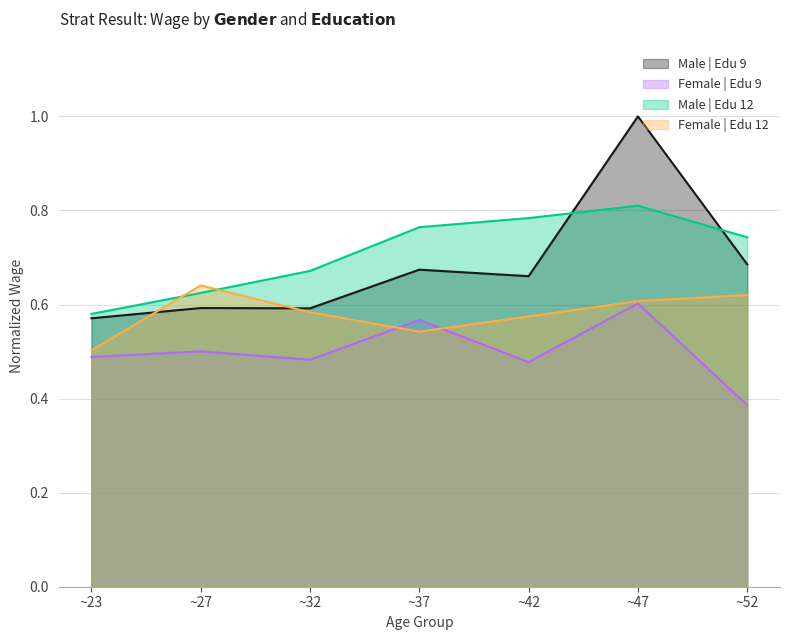

What are all the series names shown in the legend?

Male | Edu 9, Female | Edu 9, Male | Edu 12, Female | Edu 12